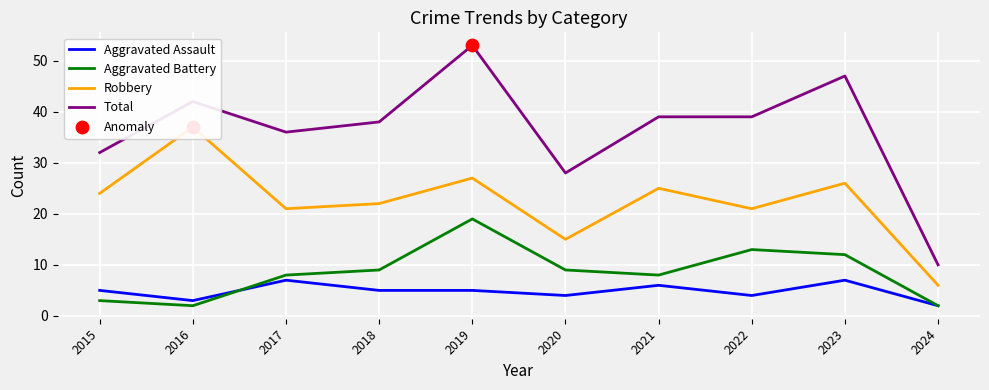

Which series reaches the minimum Y coordinate?

Aggravated Assault